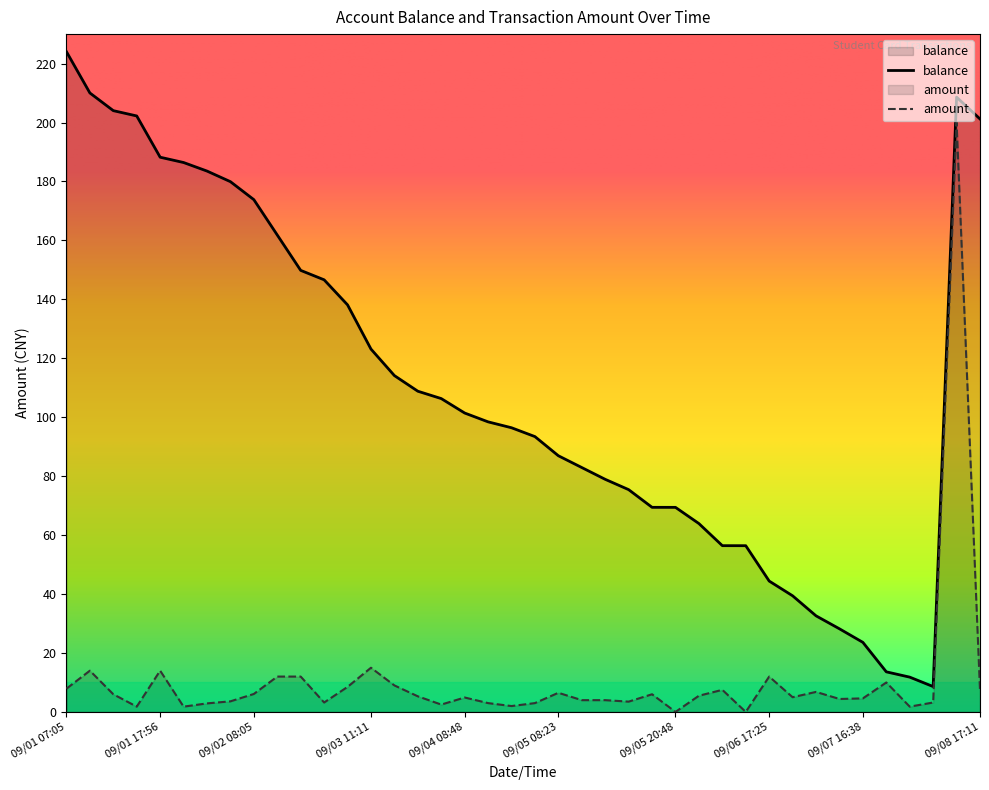

Does the chart display data point markers on the line(s)?

No